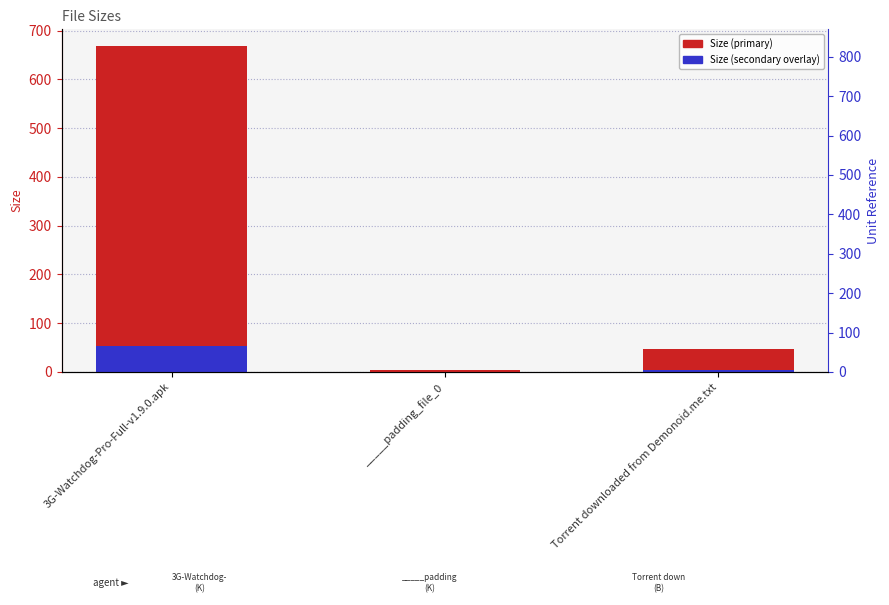

What is the total value across all series at 3G-Watchdog-Pro-Full-v1.9.0.apk?

722.5